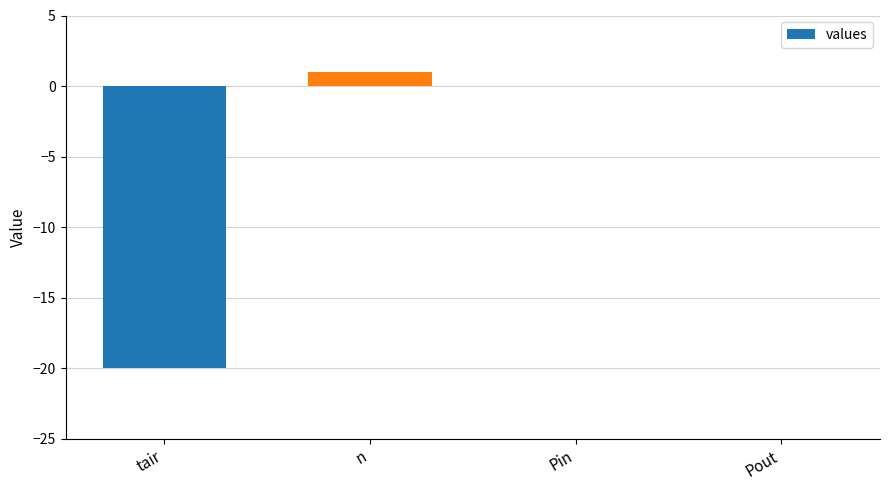

Where does the data first go above 0?

n